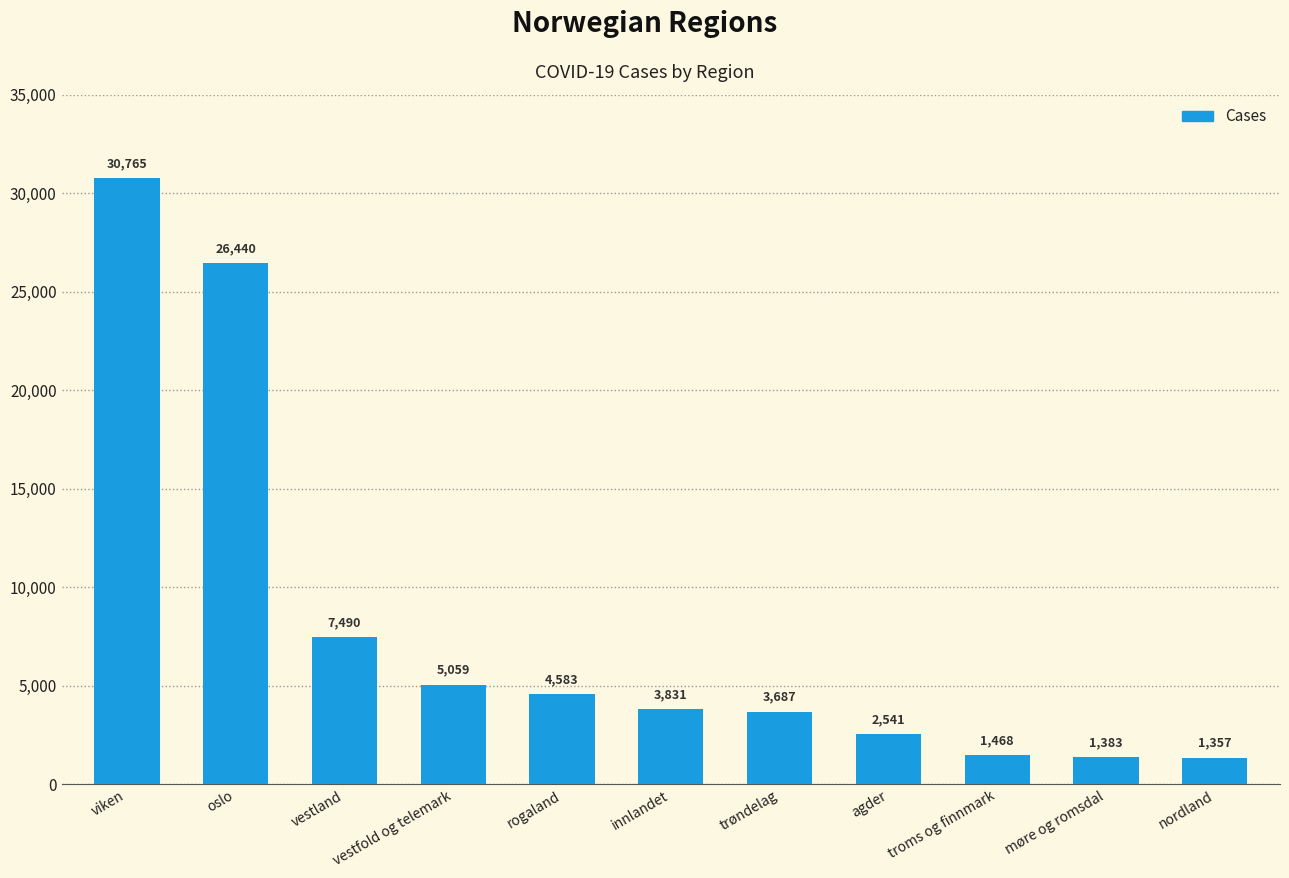

The value at vestland is 11016. True or false?

False